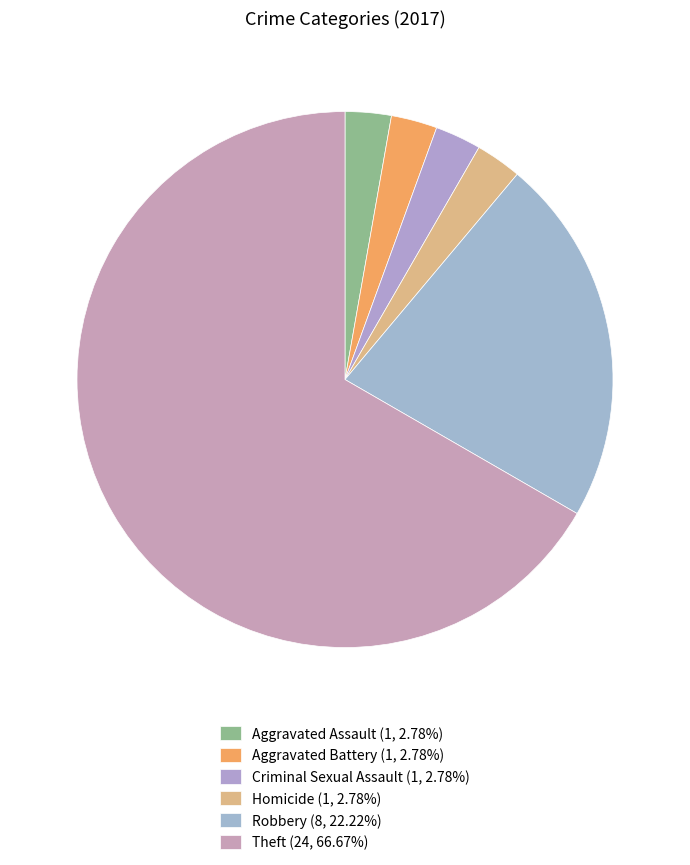

Is there any slice that represents more than half of the pie?

Yes